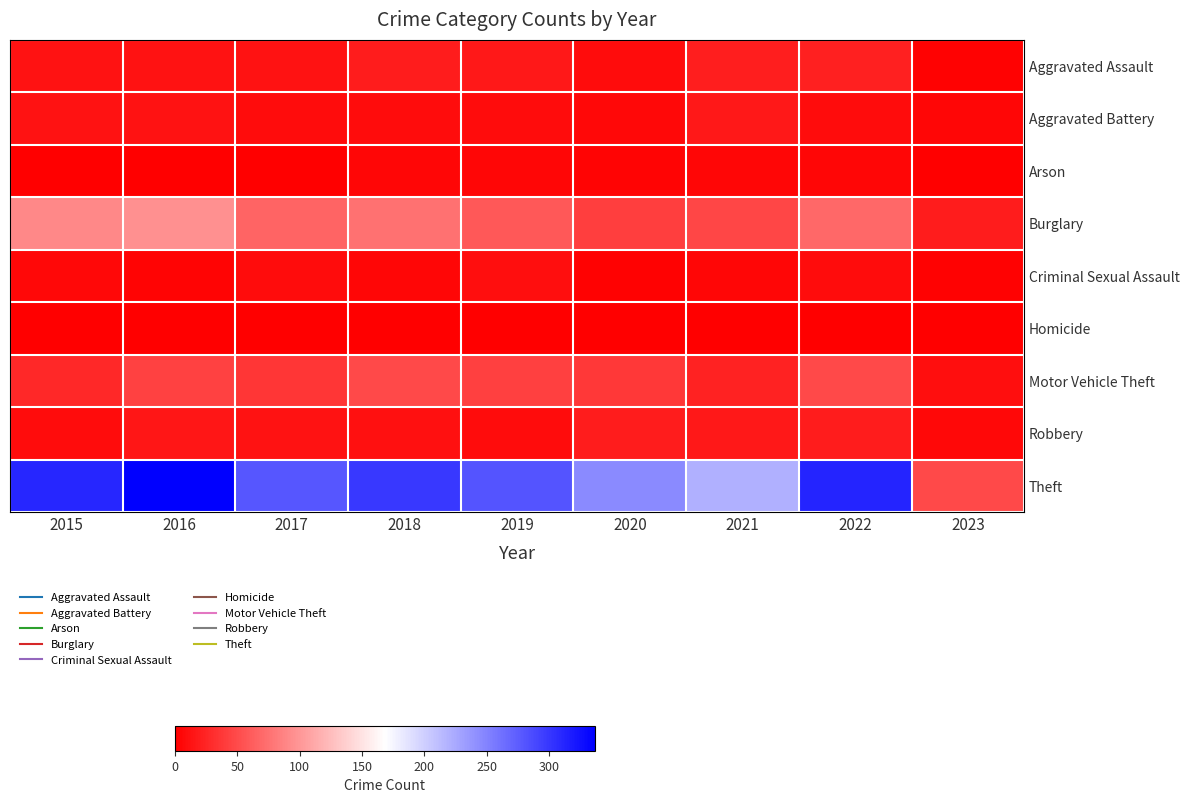

Reading right to left, what are all the values shown in this chart?

Aggravated Assault: 2023=2	2022=22	2021=21	2020=9	2019=16	2018=19	2017=12	2016=13	2015=12
Aggravated Battery: 2023=4	2022=9	2021=17	2020=6	2019=8	2018=8	2017=9	2016=13	2015=13
Arson: 2023=1	2022=4	2021=4	2020=3	2019=4	2018=4	2017=1	2016=0	2015=1
Burglary: 2023=19	2022=69	2021=47	2020=42	2019=58	2018=76	2017=67	2016=96	2015=90
Criminal Sexual Assault: 2023=2	2022=8	2021=5	2020=2	2019=10	2018=4	2017=9	2016=3	2015=6
Homicide: 2023=0	2022=0	2021=0	2020=1	2019=0	2018=0	2017=1	2016=1	2015=0
Motor Vehicle Theft: 2023=10	2022=50	2021=23	2020=37	2019=43	2018=50	2017=36	2016=44	2015=27
Robbery: 2023=6	2022=19	2021=16	2020=19	2019=9	2018=11	2017=13	2016=15	2015=8
Theft: 2023=49	2022=313	2021=221	2020=245	2019=281	2018=300	2017=280	2016=337	2015=311